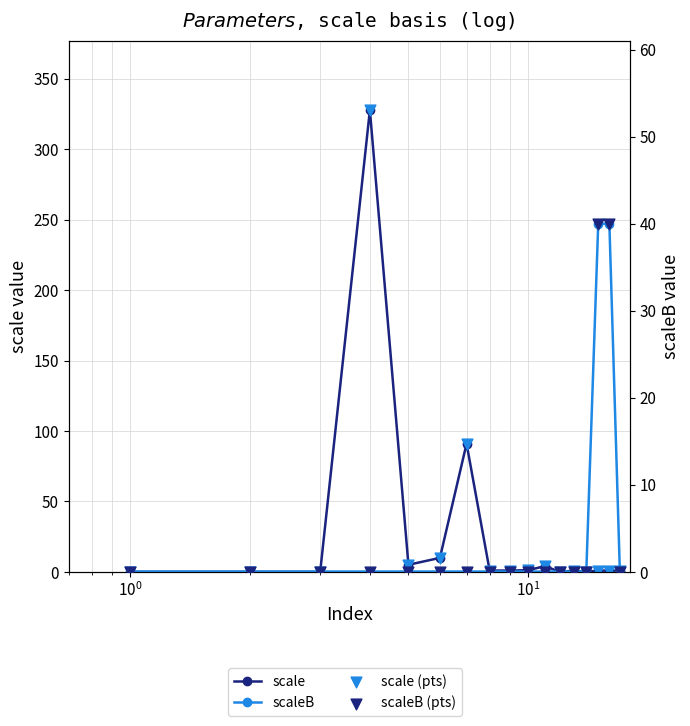

Which series has the largest total across all categories?

scale